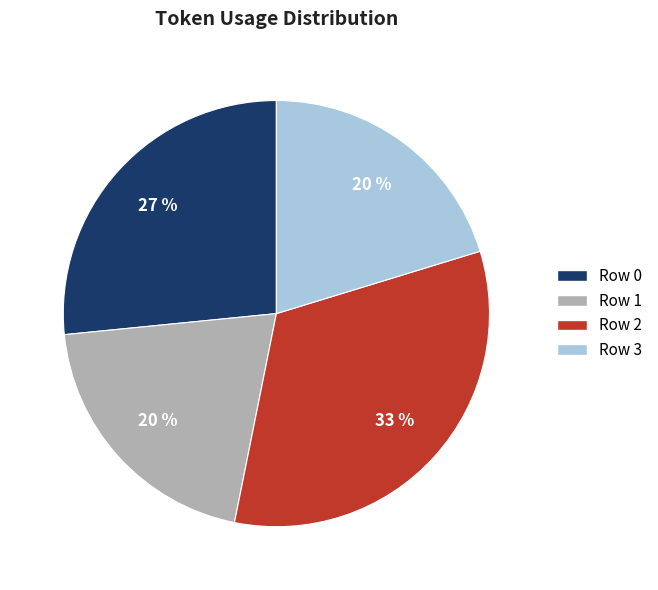

Is Row 3 the majority of the pie?

No